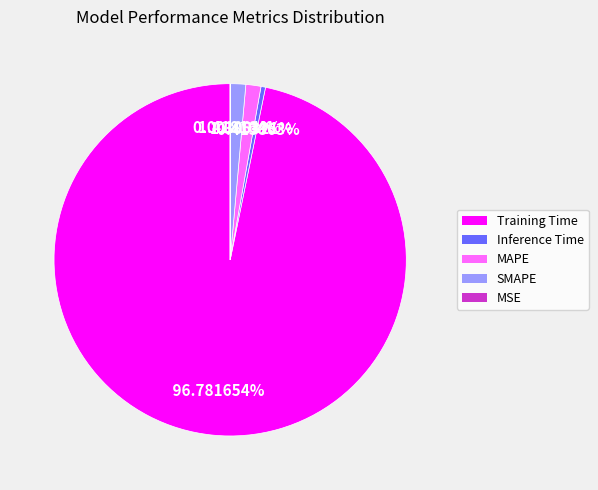

Between Training Time and MAPE, which is larger?

Training Time